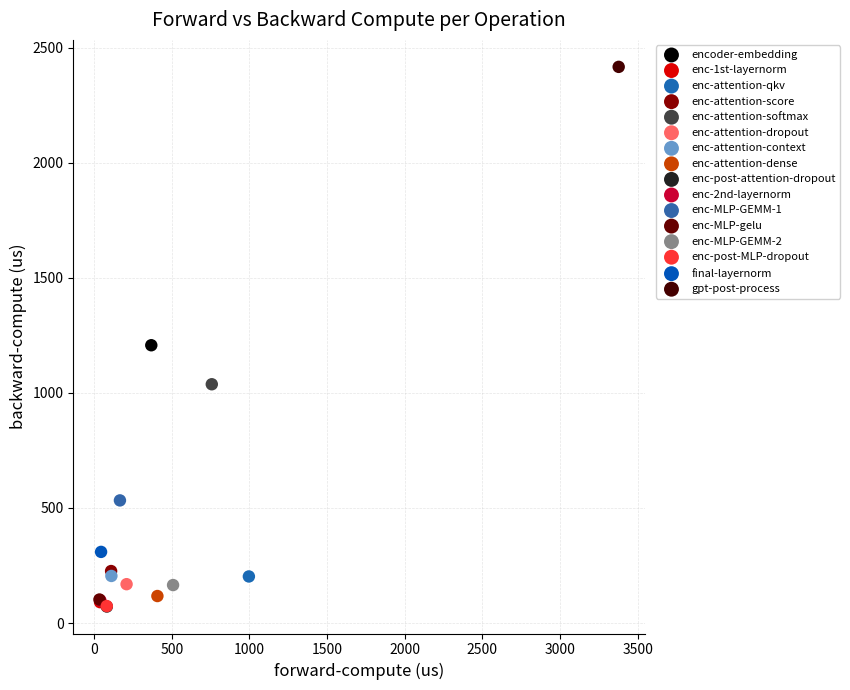

Which series reaches the maximum Y coordinate?

gpt-post-process